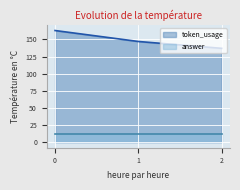

True or false: the data shows 147 at 1.

True